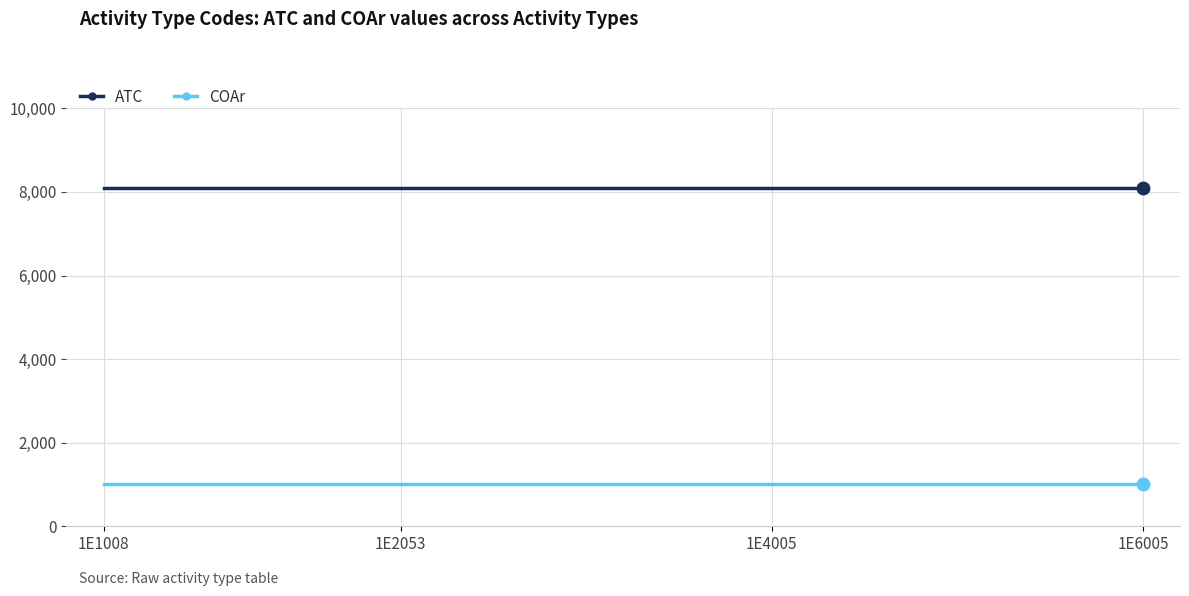

What is the maximum value for COAr?

1000